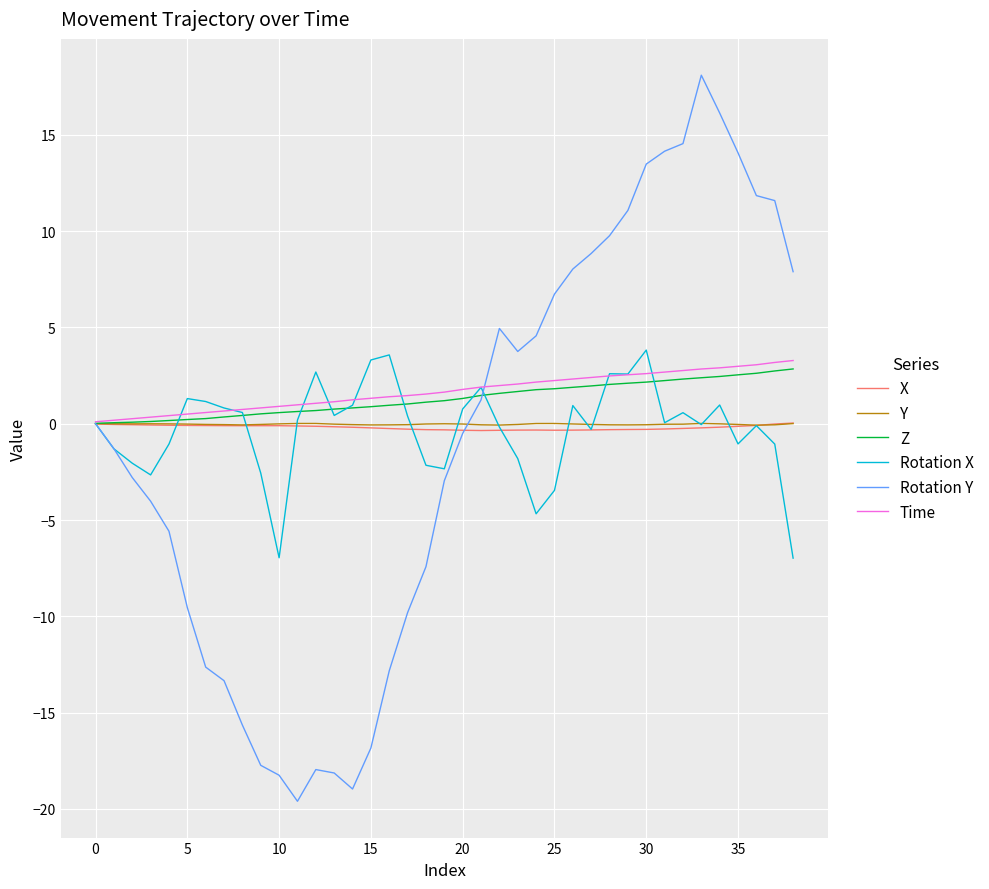

Which series has the largest range (max minus min)?

Rotation Y